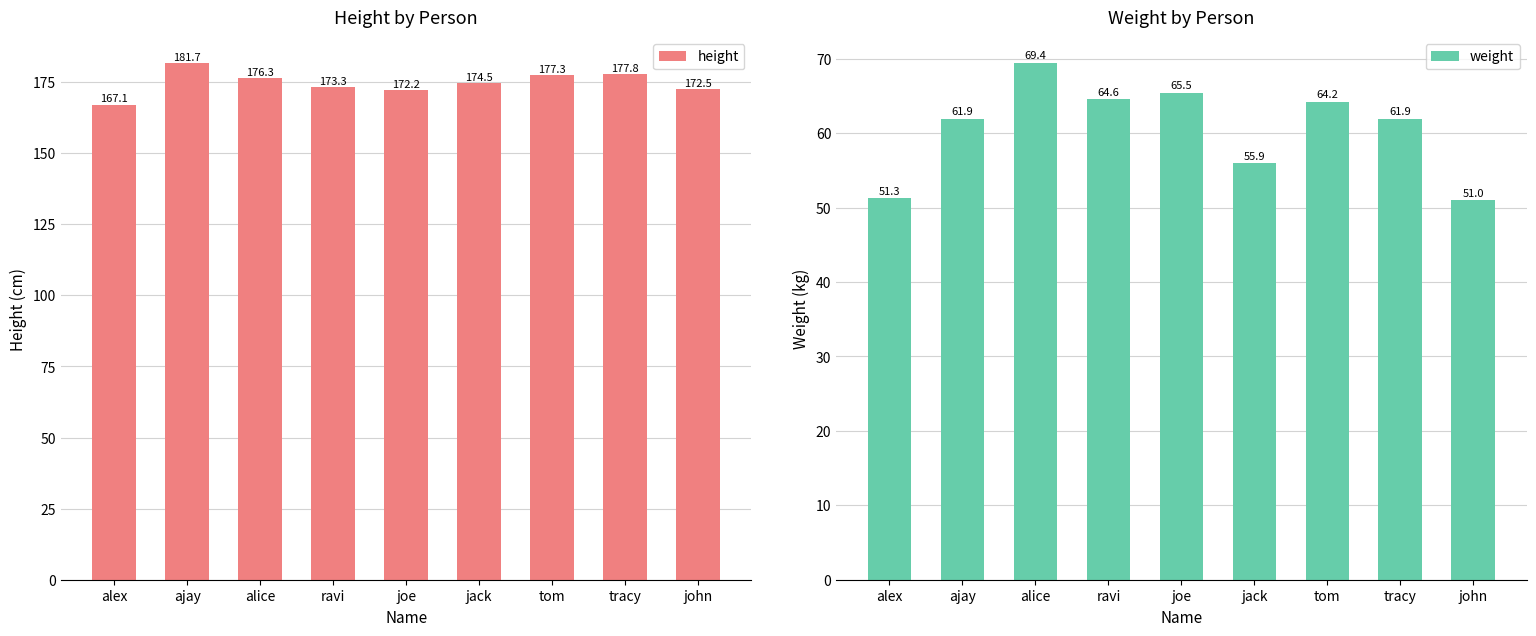

Which series has the largest total across all categories?

height